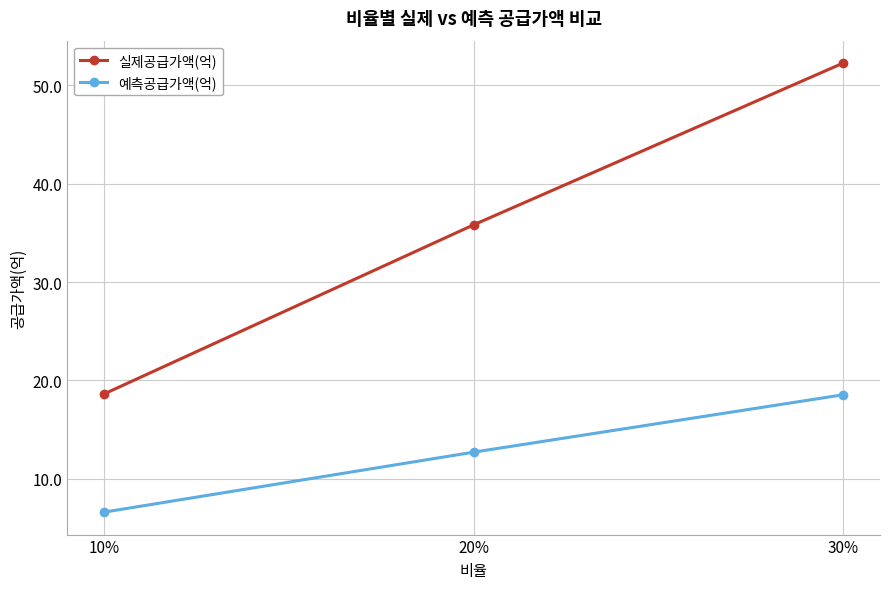

What are all the series names shown in the legend?

실제공급가액(억), 예측공급가액(억)